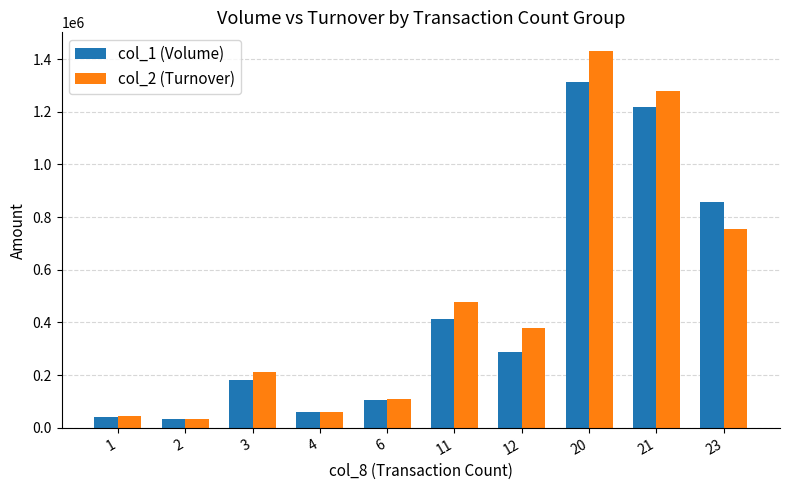

At 20, list the series in order from smallest to largest.

col_1 (Volume), col_2 (Turnover)